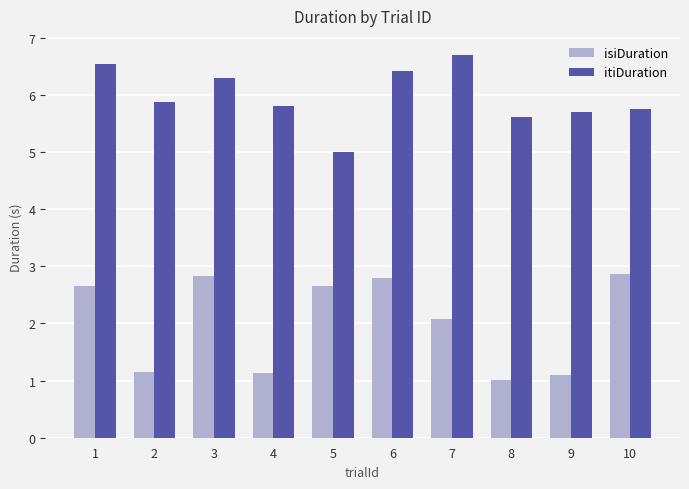

What is the difference between the second highest and second lowest values in the itiDuration series?

0.9